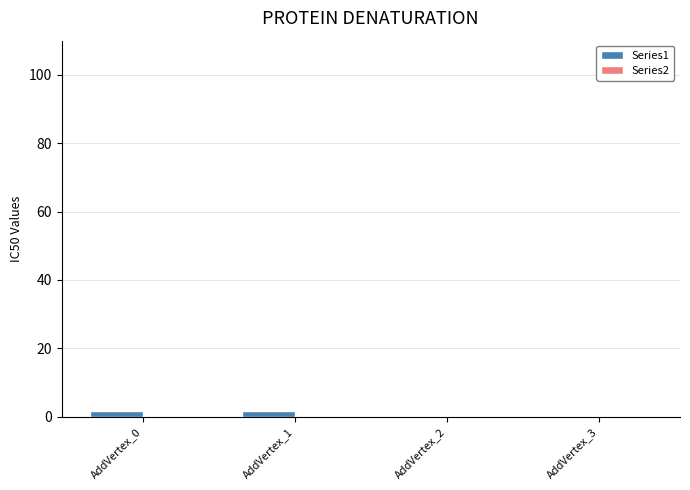

How many series are shown in this chart?

1